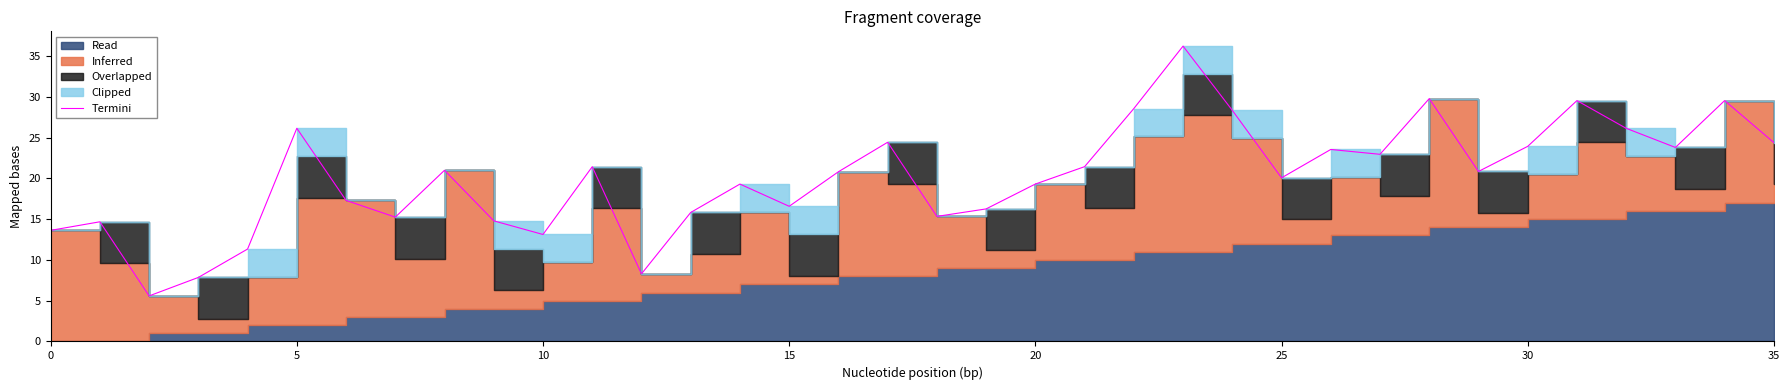

What is the difference between the maximum and second lowest values?

28.4